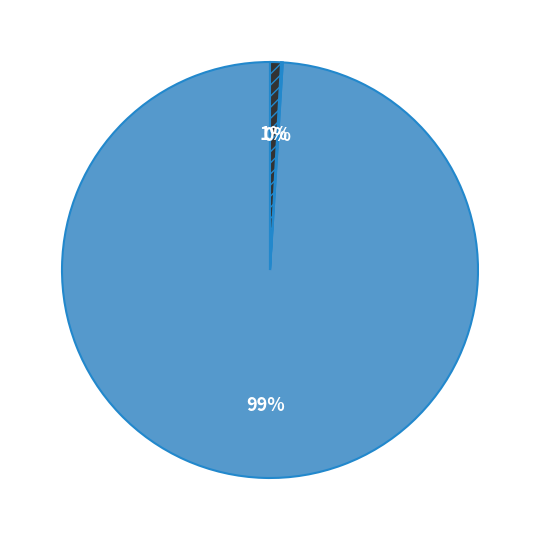

To the nearest percent, what is the difference between the largest and smallest slice percentages?

99%